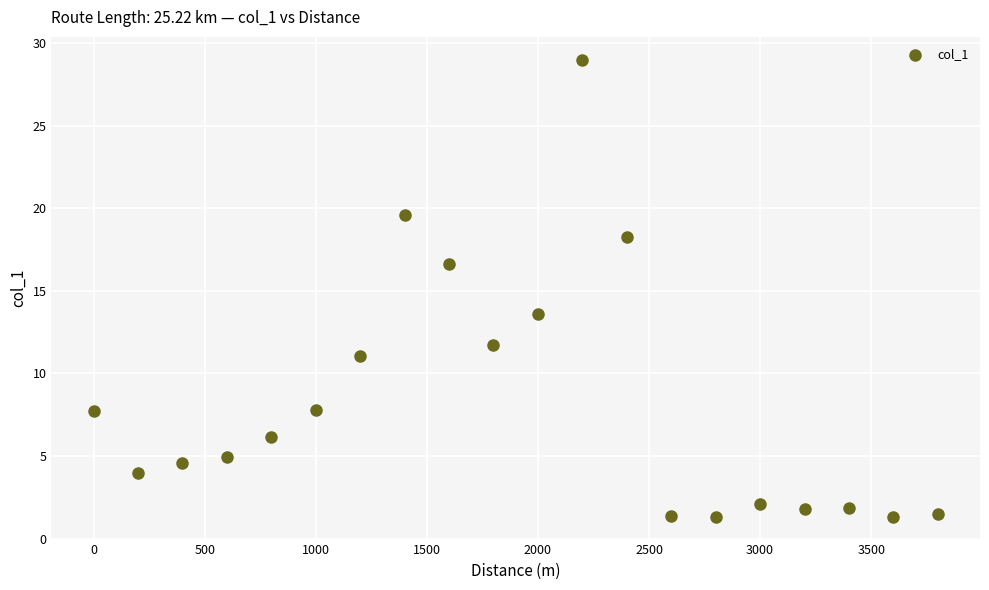

What is the range of X values (max minus min)?

3800.0